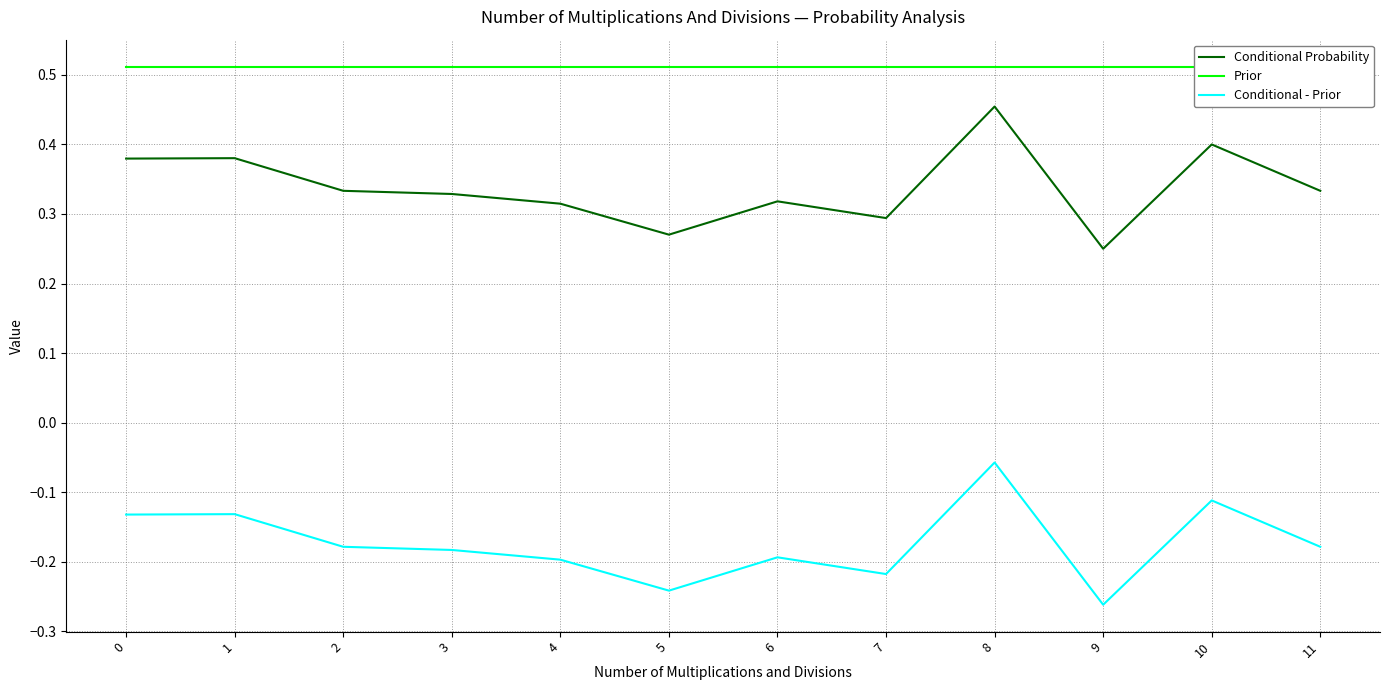

How many interior local peaks does the Conditional - Prior series have?

4